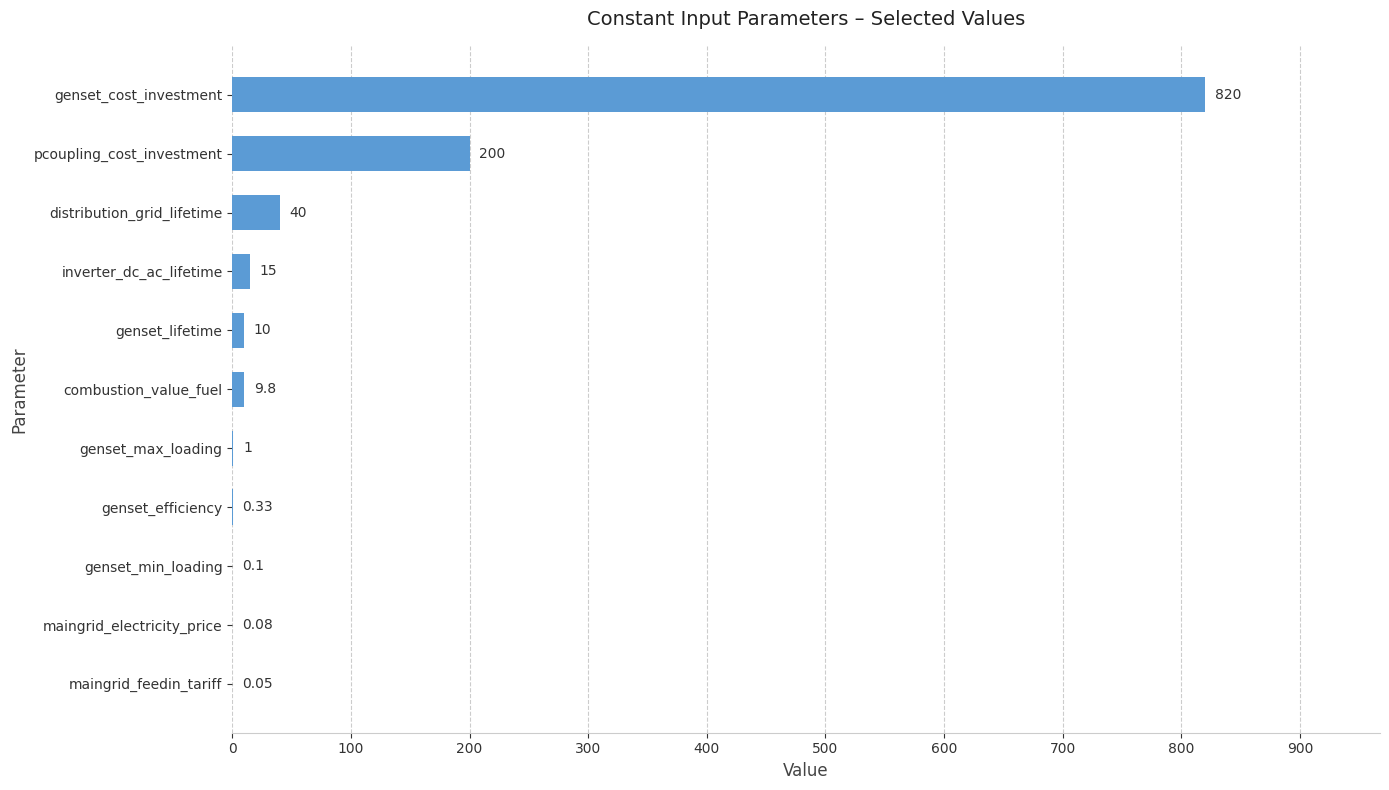

At which category does the chart reach its peak across all series?

genset_cost_investment